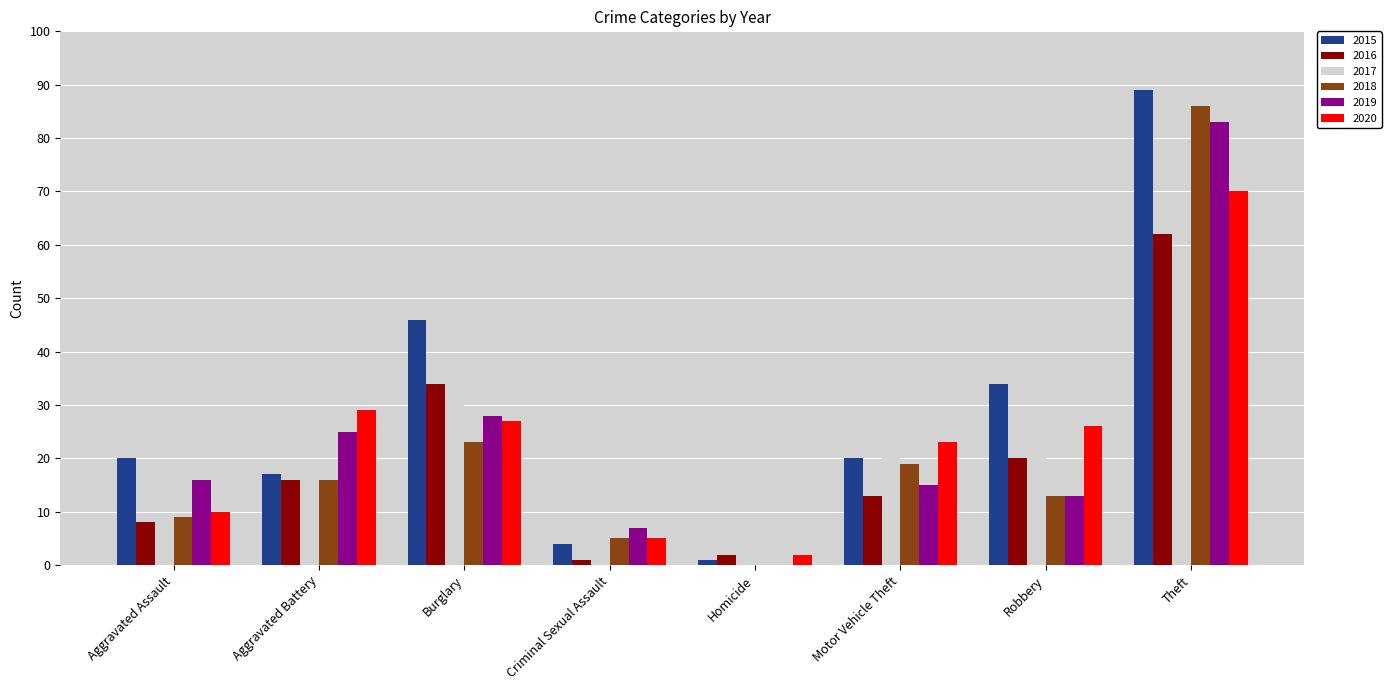

How many positive values does the 2018 series have?

7